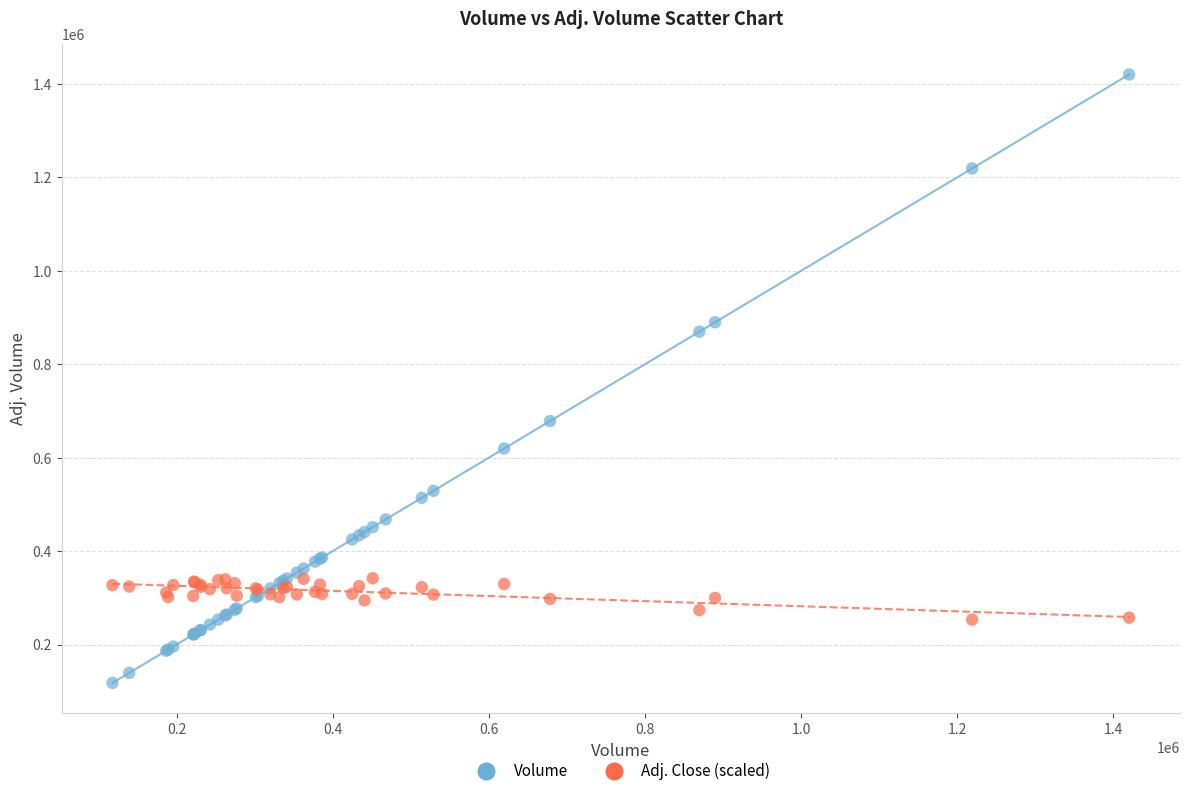

Which series reaches the minimum Y coordinate?

Volume